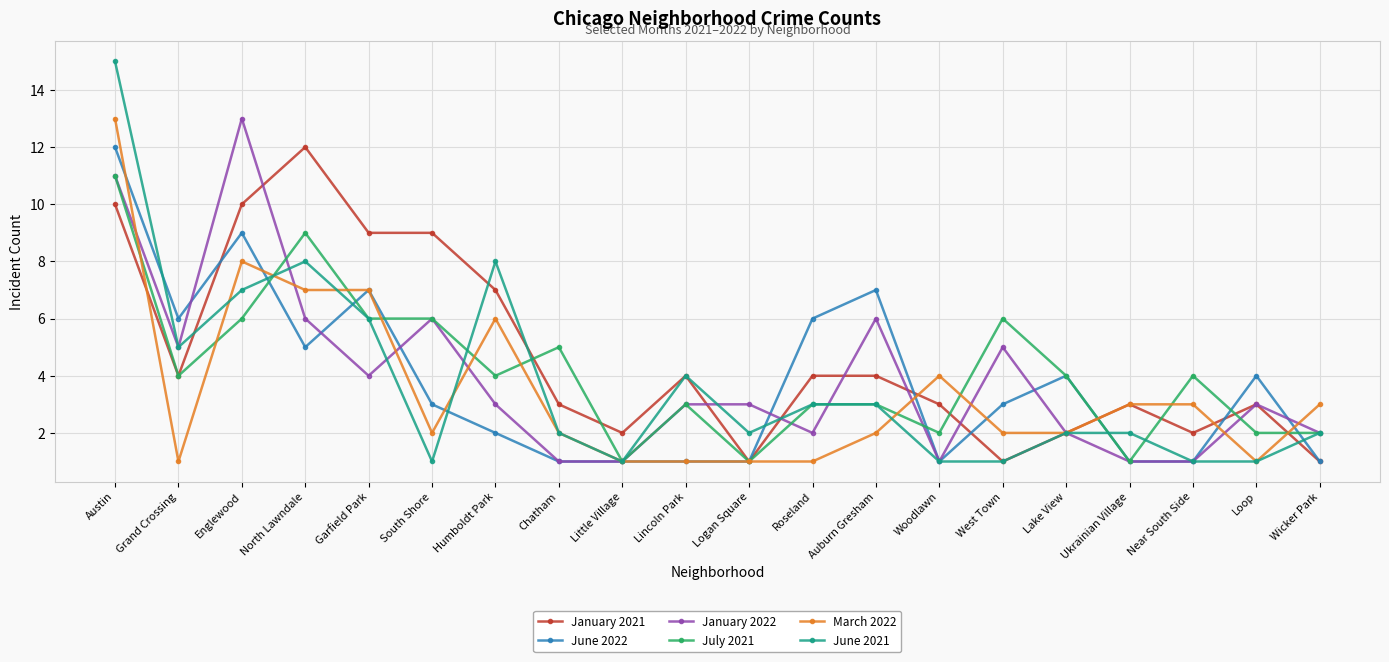

What is the value of the January 2021 point at the 20th from the left?

1